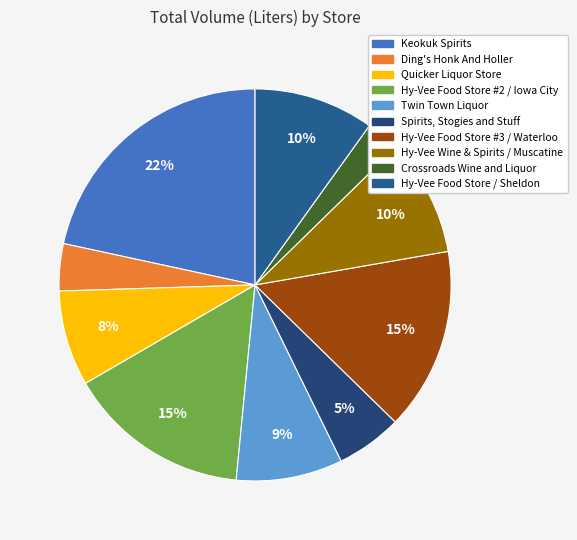

Combined, do Hy-Vee Food Store #3 / Waterloo and Twin Town Liquor account for over 50%?

No